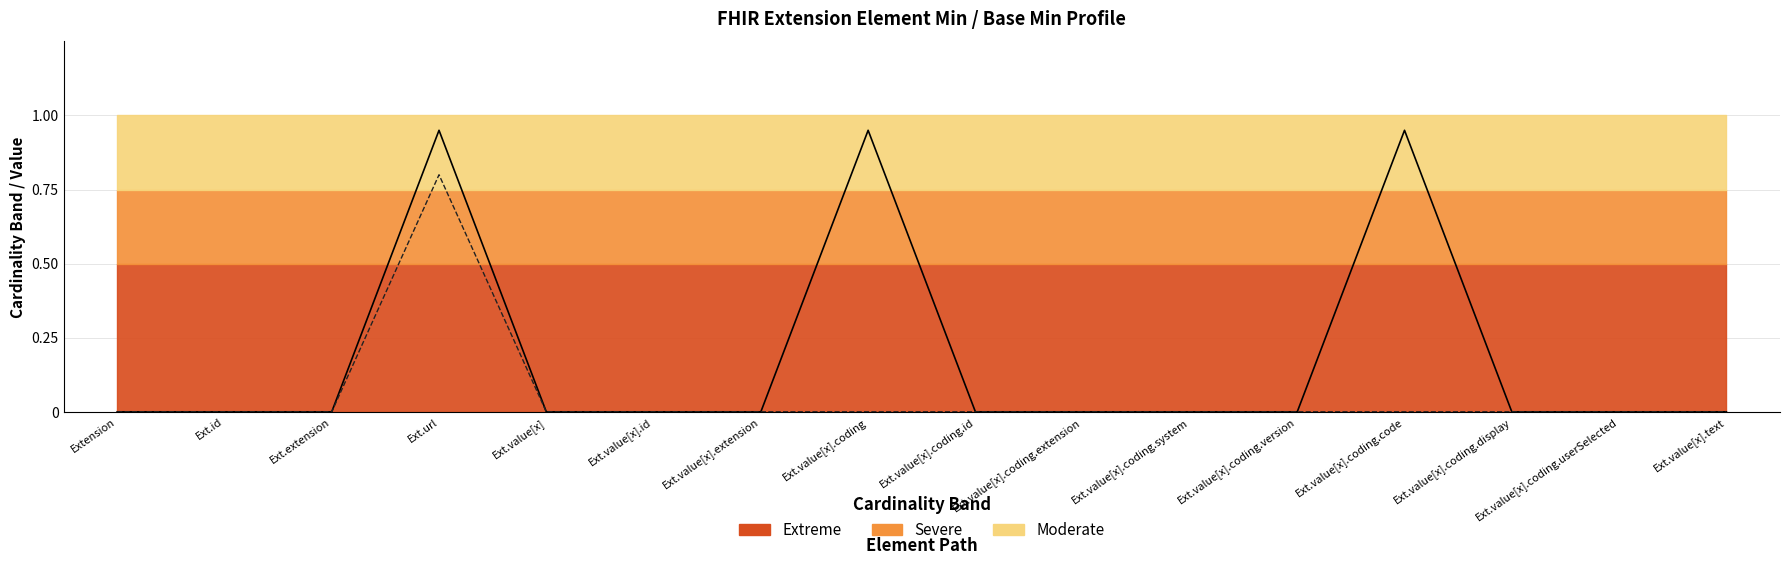

Rank the series by their average value, from highest to lowest.

Min, Base Min